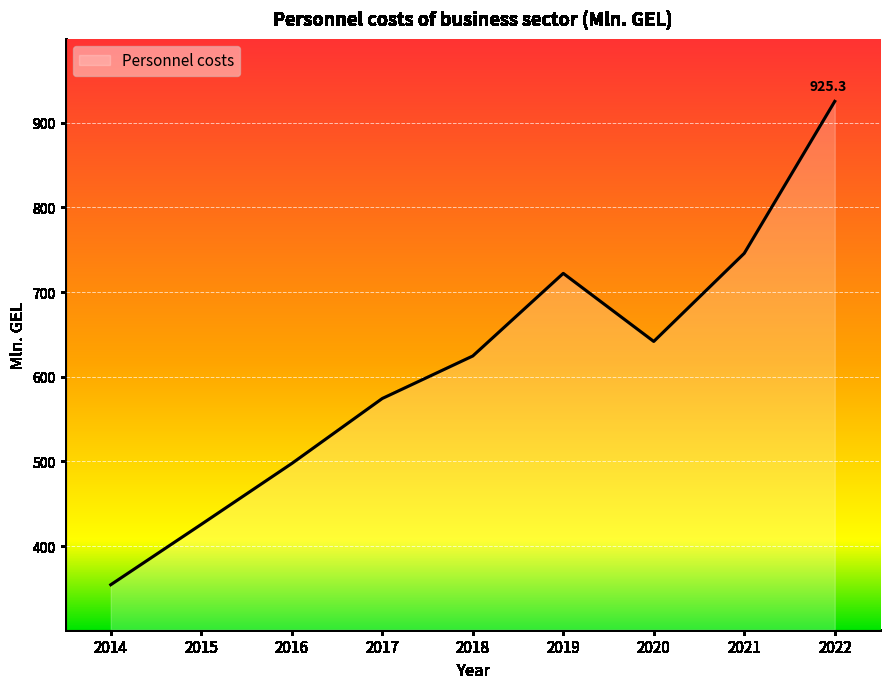

The chart shows a value of 125.6 at 2017. True or false?

False